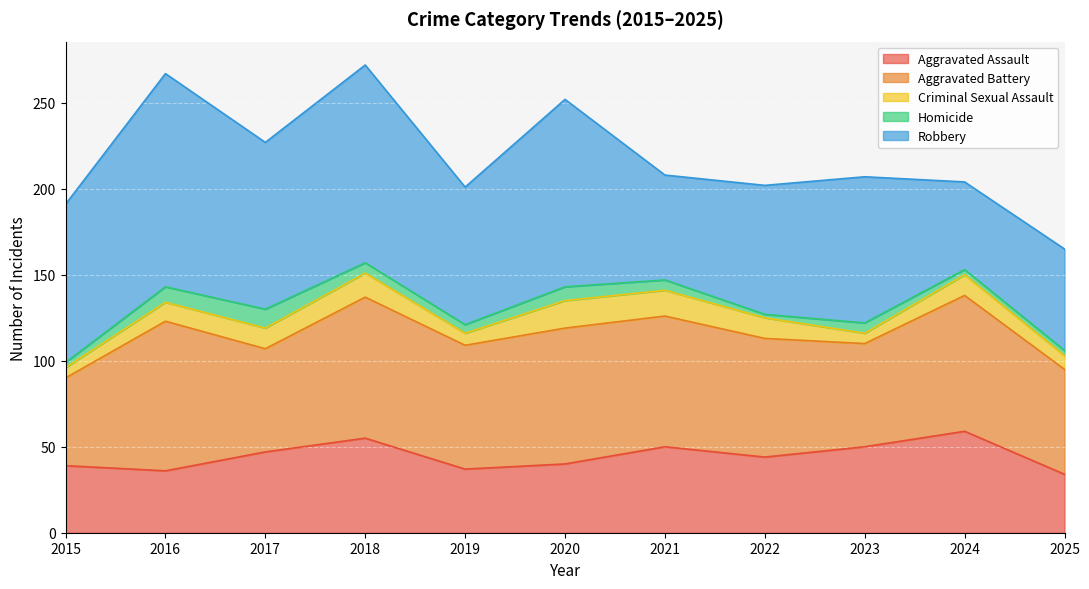

Between 2024 and 2022, which is larger?

2024